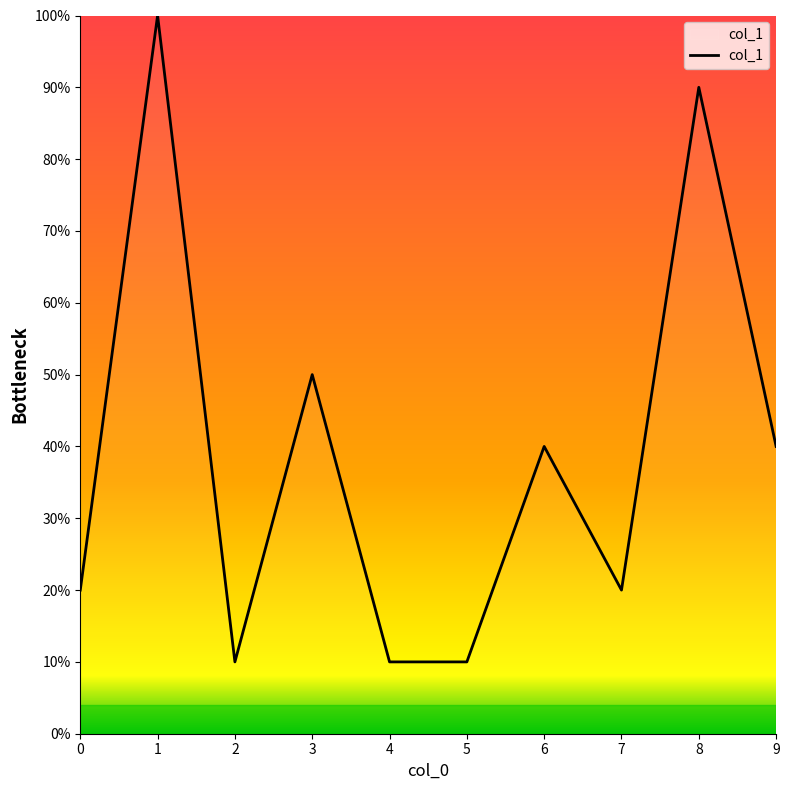

Does the chart display data point markers on the line(s)?

No